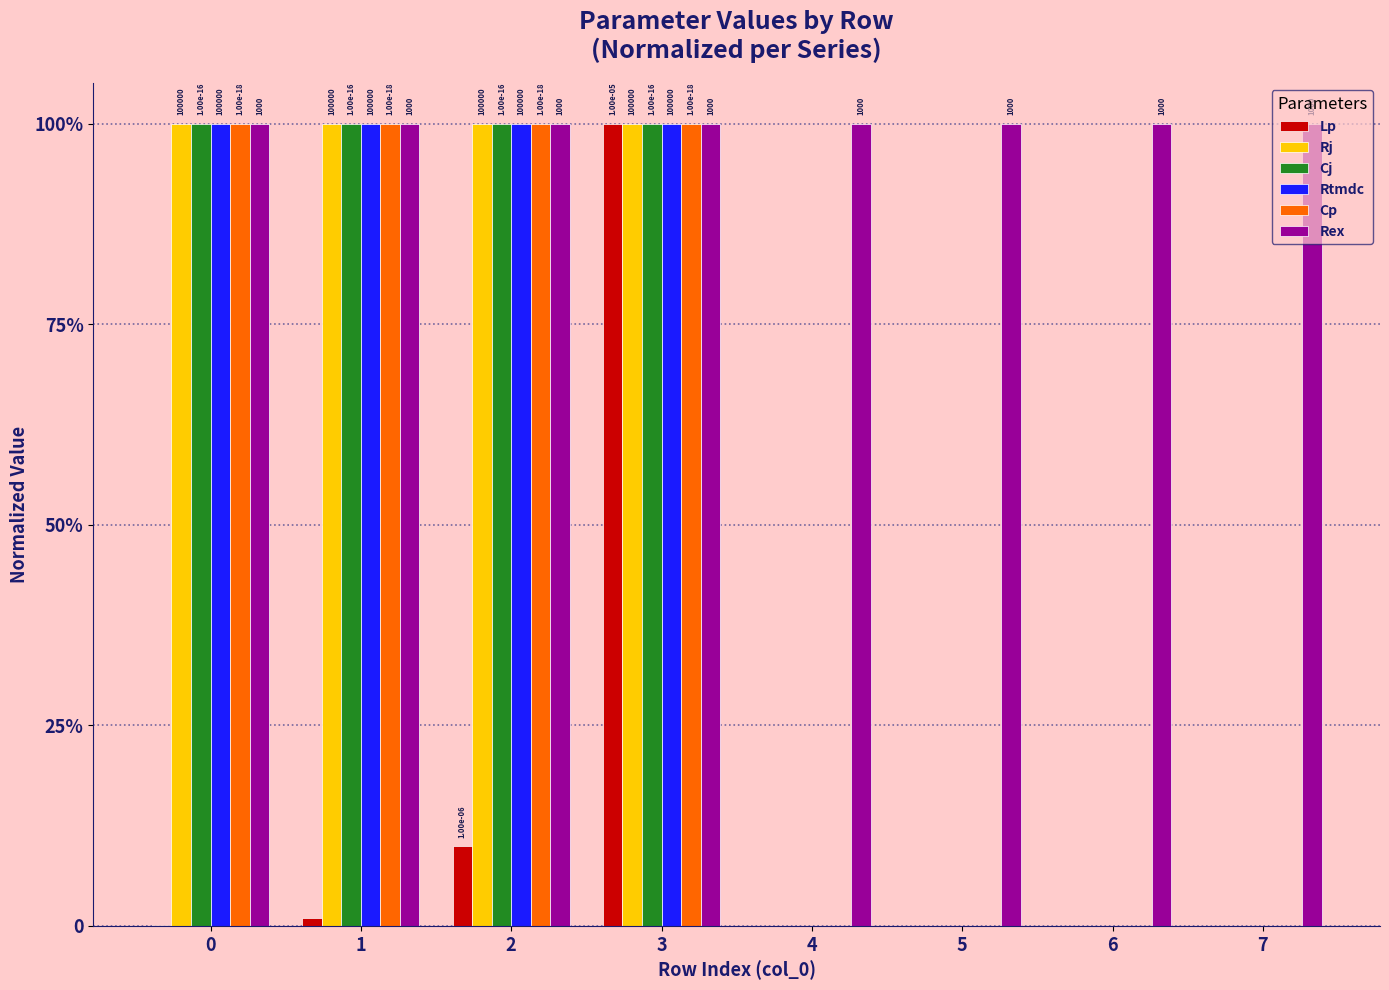

Are the bars horizontal?

No